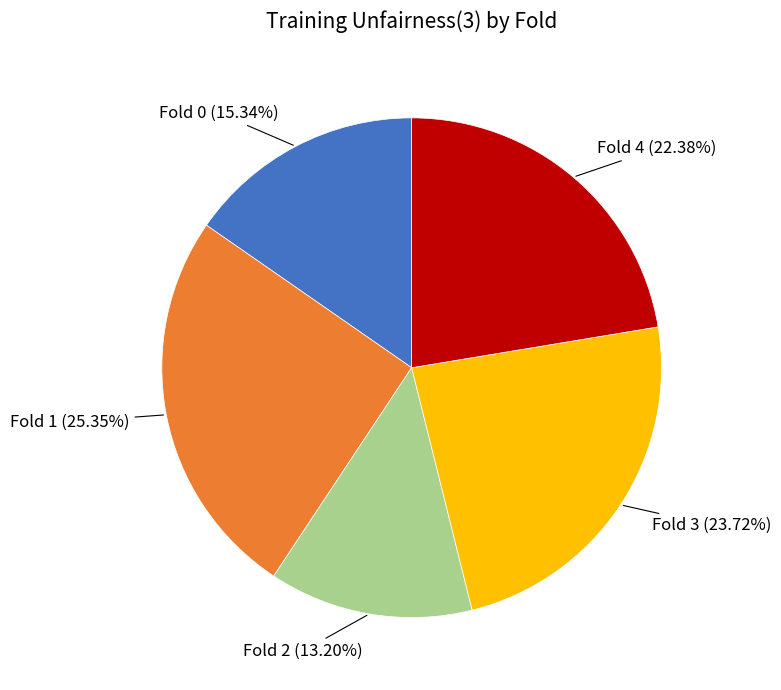

Count the number of slices in the pie.

5